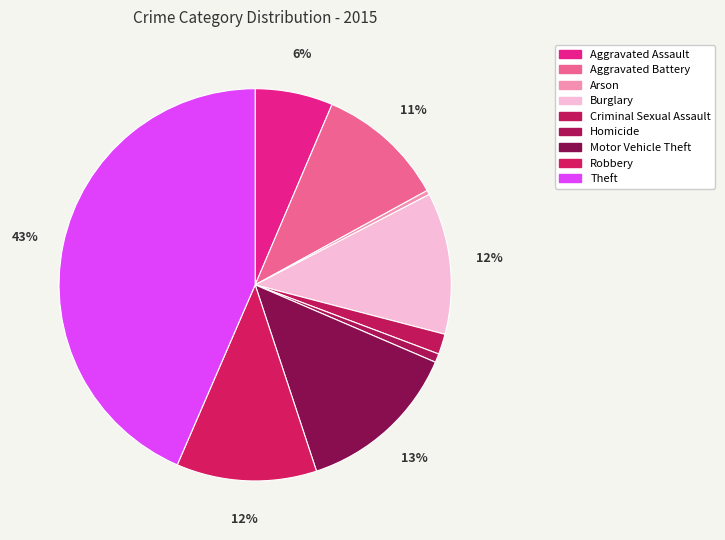

How many segments does this pie chart have?

9